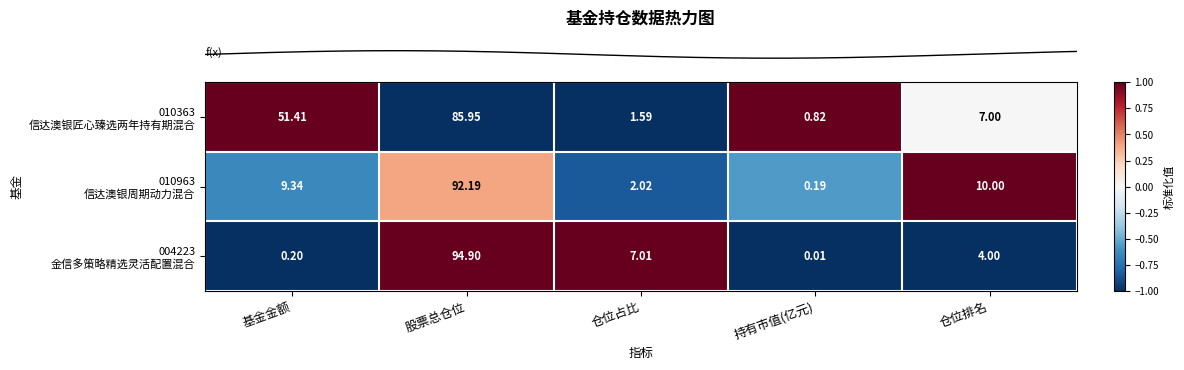

Which category has the lowest value across all series?

持有市值(亿元)